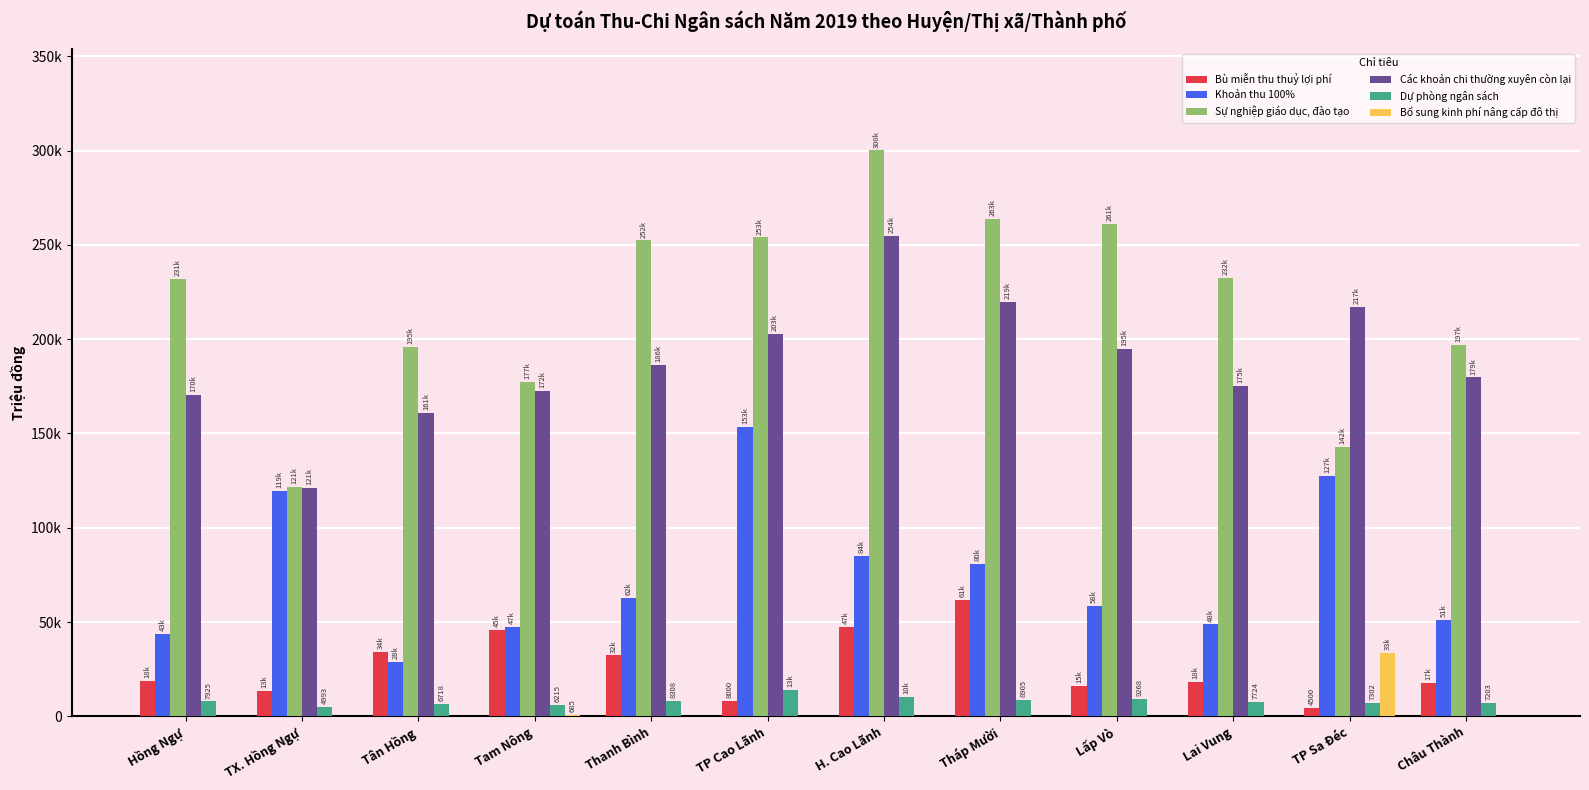

What are all the series names shown in the legend?

Bù miễn thu thuỷ lợi phí, Khoản thu 100%, Sự nghiệp giáo dục, đào tạo, Các khoản chi thường xuyên còn lại, Dự phòng ngân sách, Bổ sung kinh phí nâng cấp đô thị